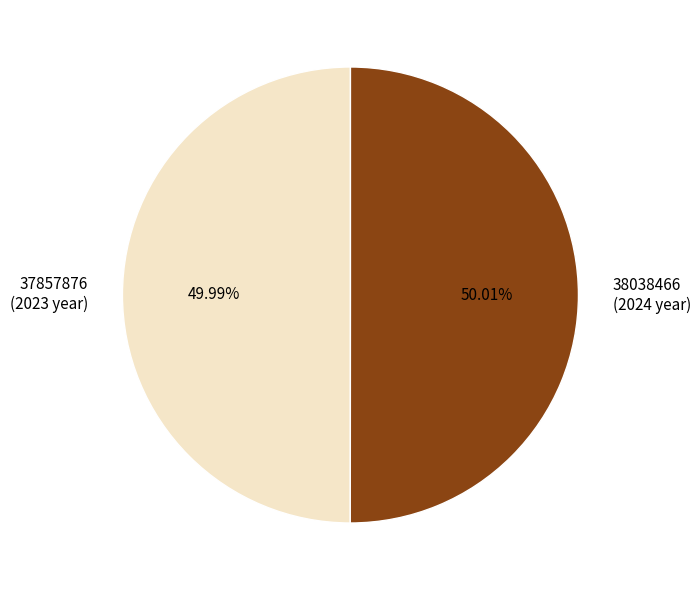

What is the ratio of the value at 37857876 (2023 year) to the value at 38038466 (2024 year)?

1.0